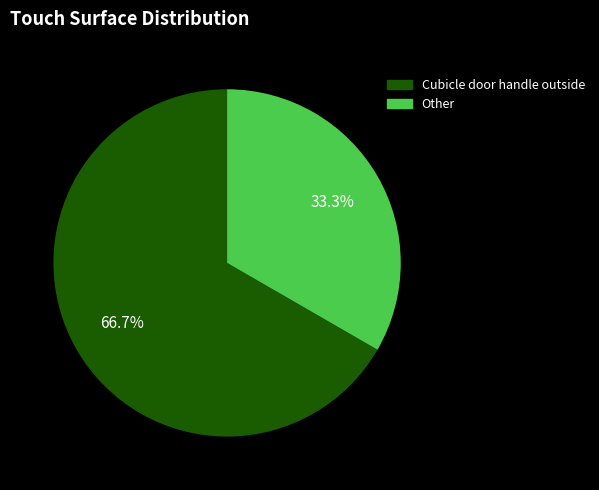

Is there any slice that represents more than half of the pie?

Yes